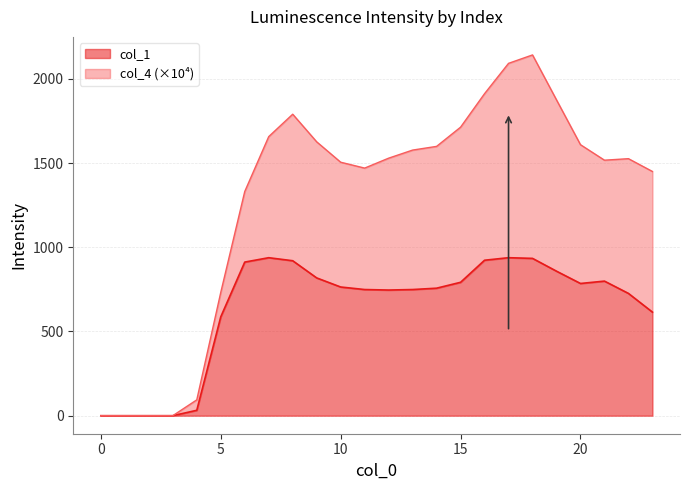

Reading left to right, list all the values displayed in this chart.

0=0	1=0	2=0	3=0	4=32	5=587	6=912	7=938	8=920	9=818	10=764	11=749	12=746	13=749	14=757	15=792	16=923	17=938	18=934	19=858	20=785	21=799	22=726	23=615